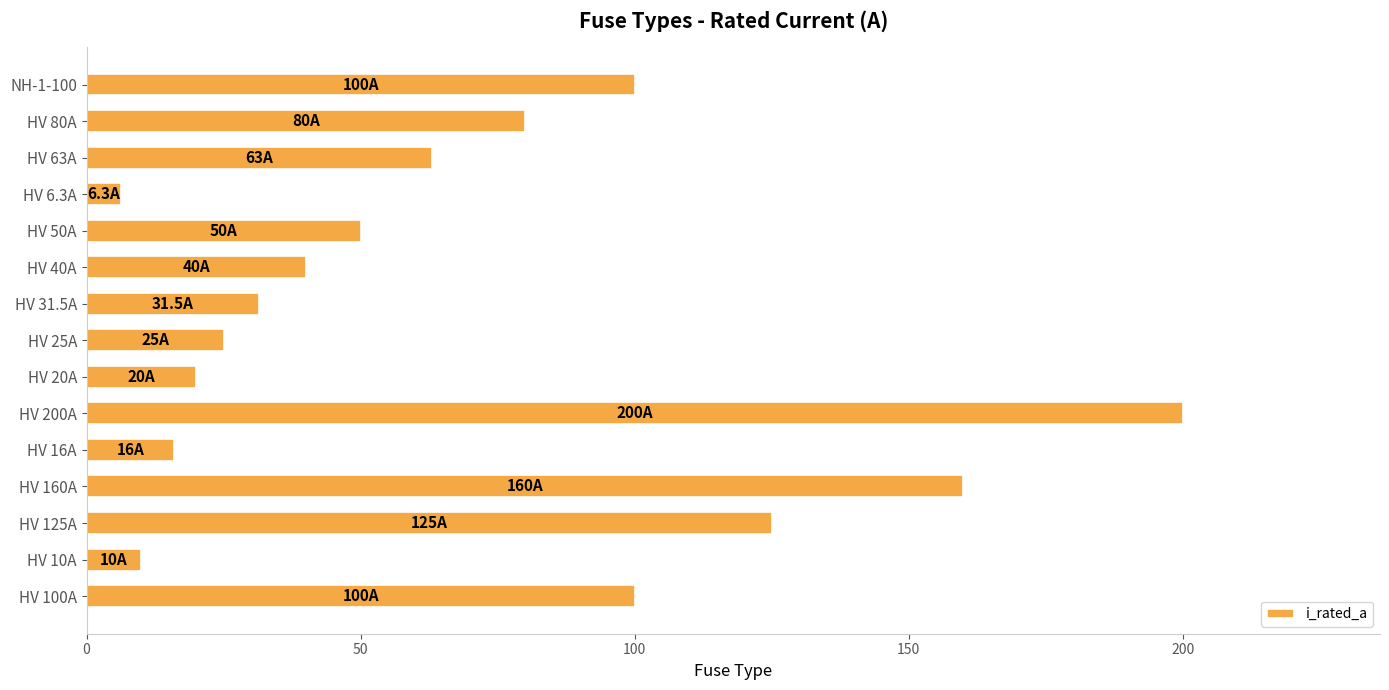

How many series are shown in this chart?

1